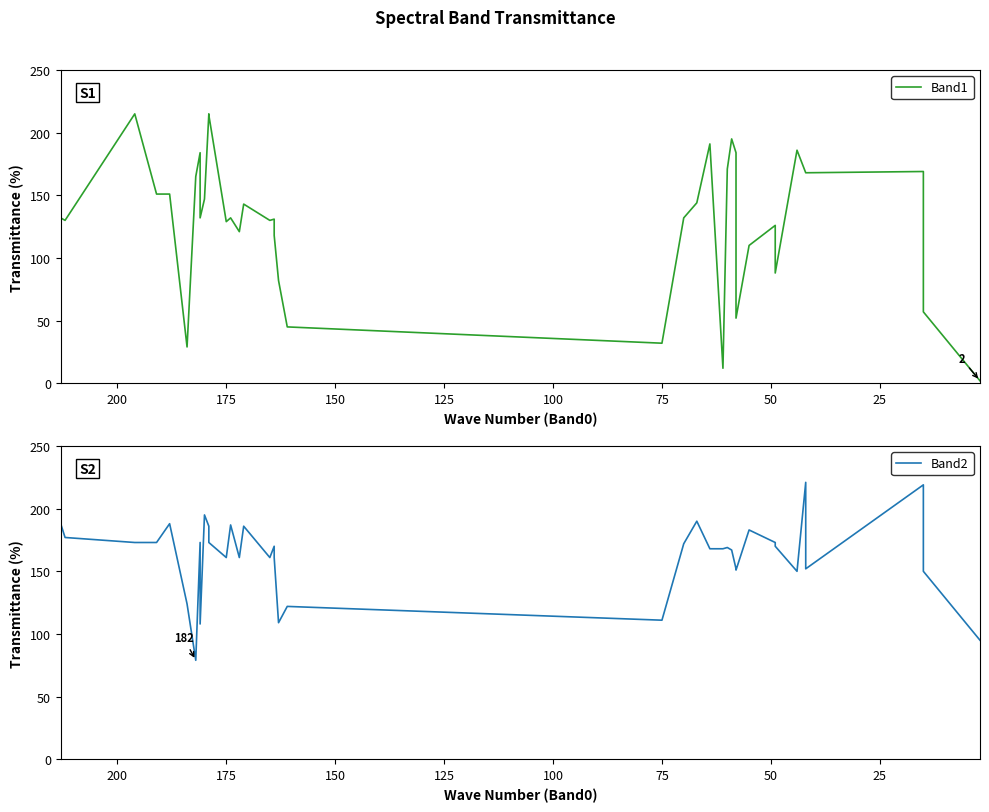

How many values in the Band1 series are below 132?

17